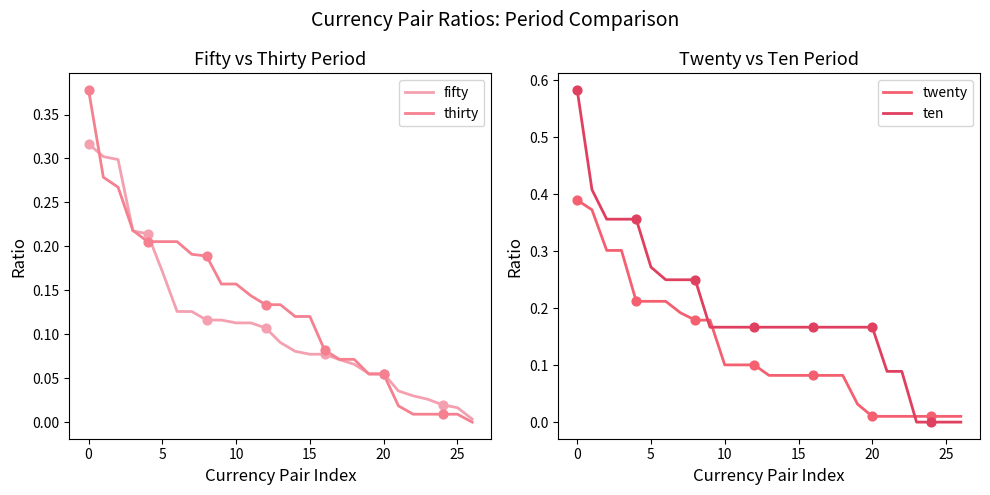

Which series has the largest Y range (max minus min)?

ten